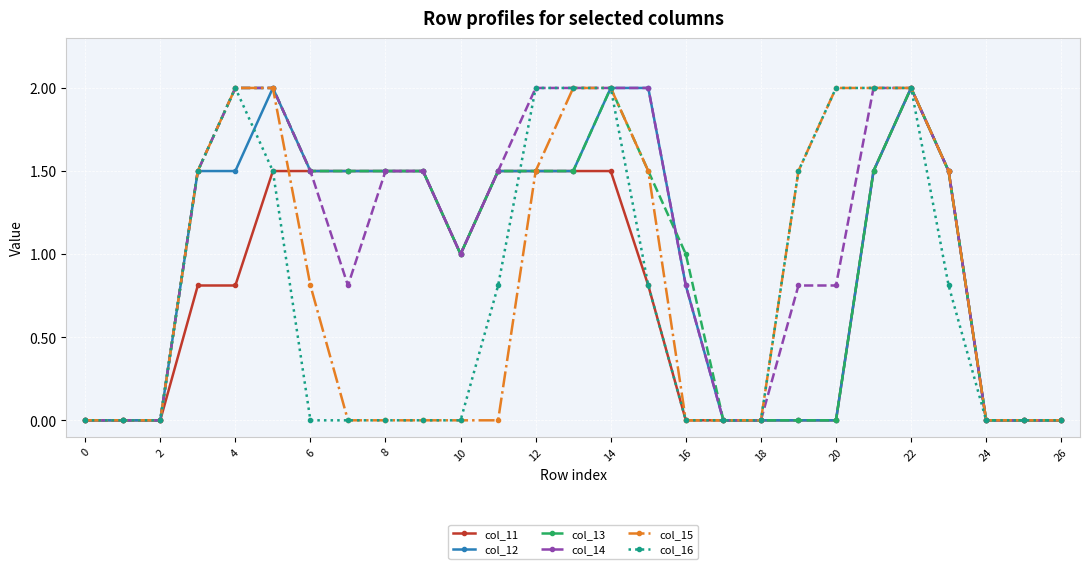

What is the greatest value displayed?

2.0